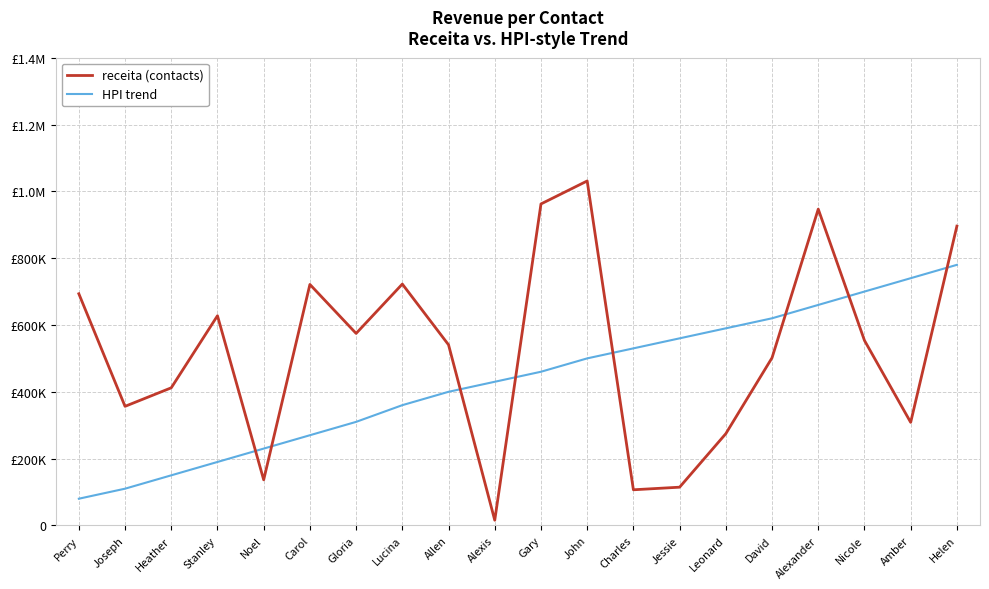

Does the chart have visible grid lines?

Yes